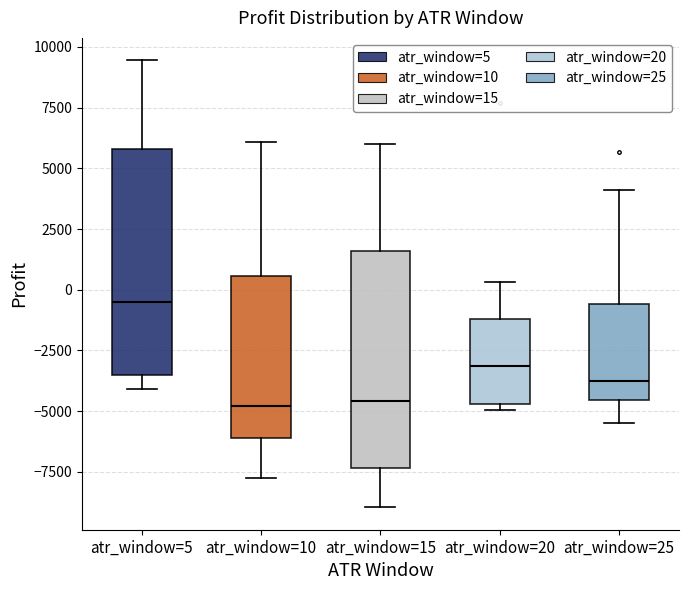

Which box's median line is the highest?

atr_window=5